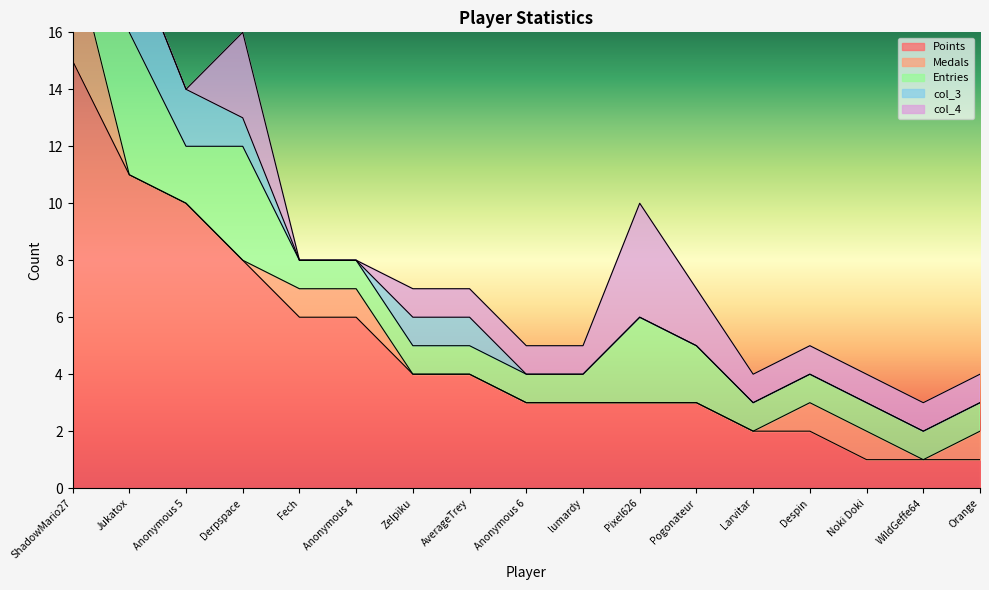

What is the difference between the Points values at Larvitar and lumardy?

1